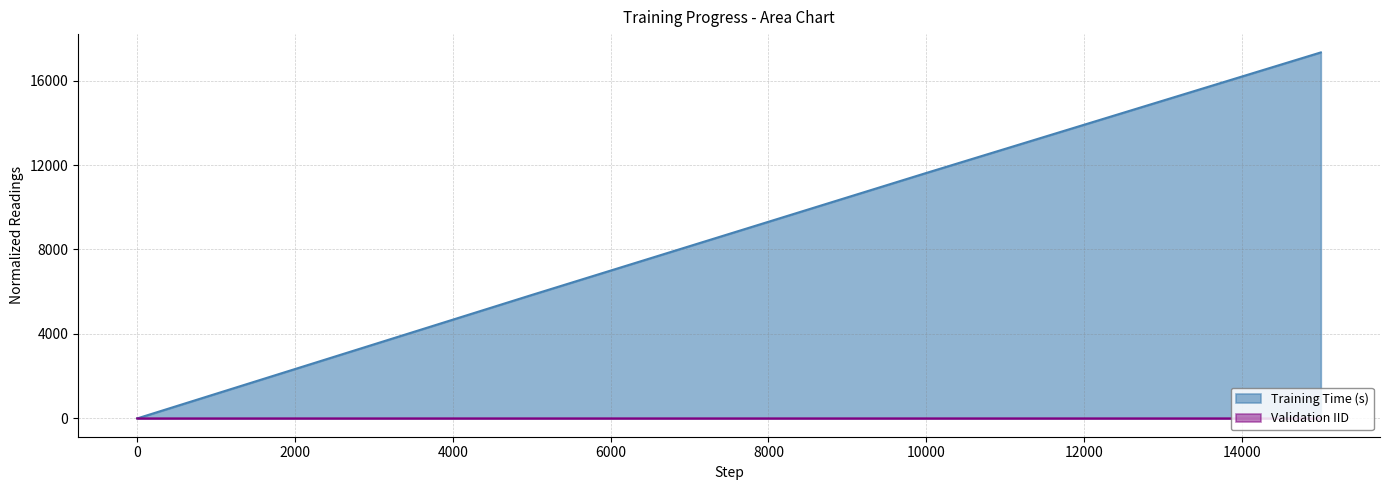

Between 0 and 5000, which series saw the biggest shift?

Training Time (s)